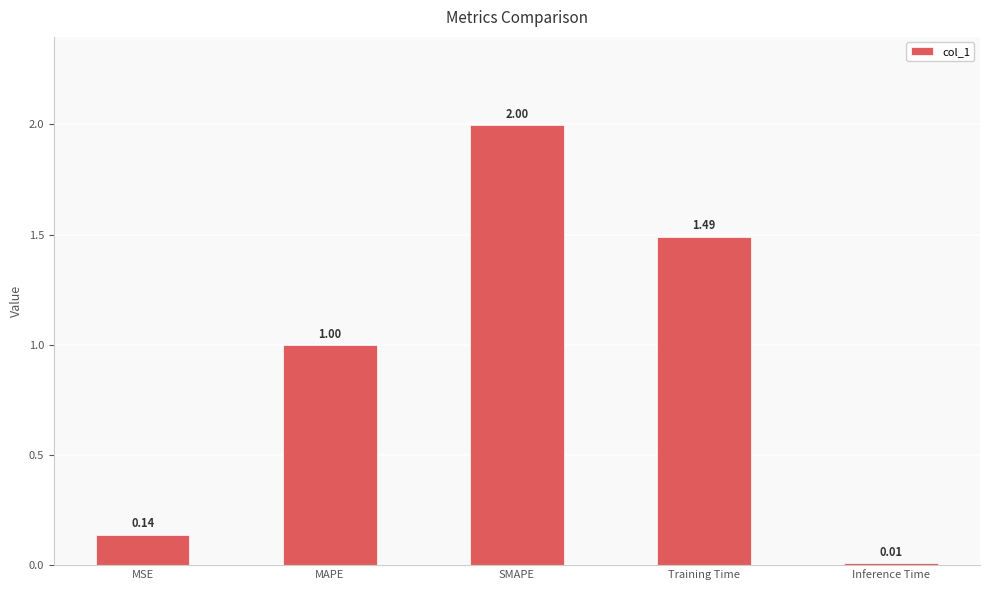

Between SMAPE and MAPE, which is larger?

SMAPE